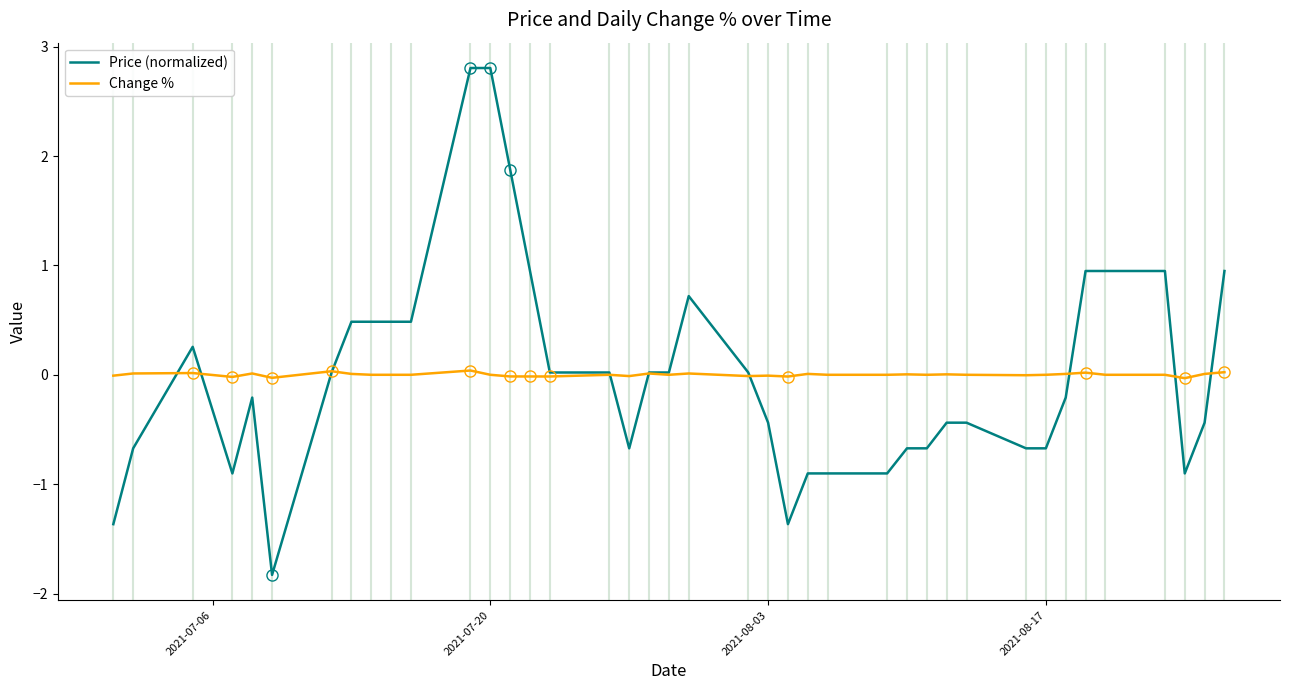

List the series in order of their peak value, lowest first.

Change %, Price (normalized)